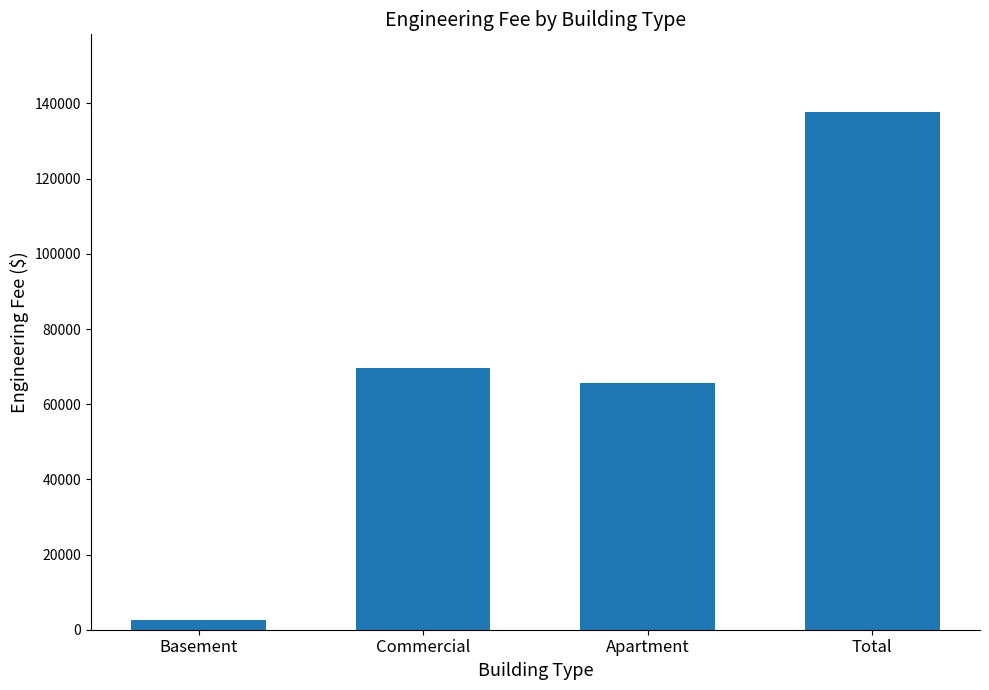

Reading right to left, list all the values displayed in this chart.

137740	65600	69540	2600